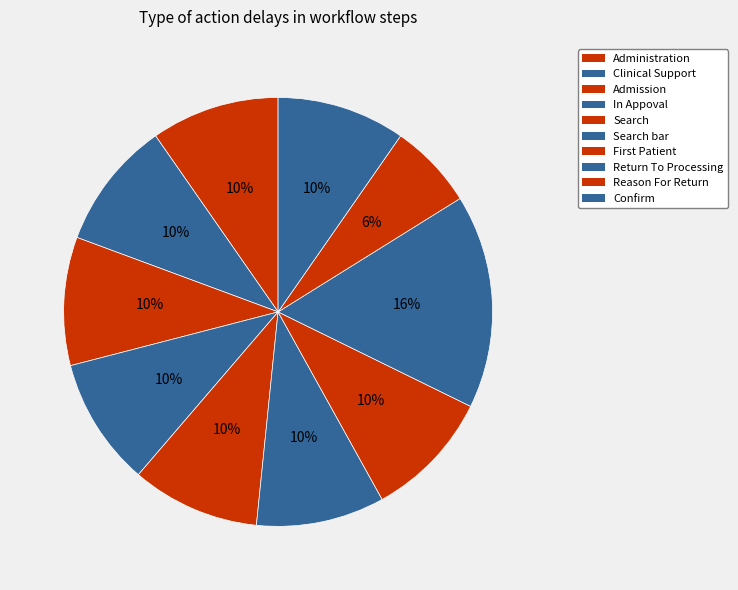

What percentage do Return To Processing and Clinical Support together represent?

25.8%